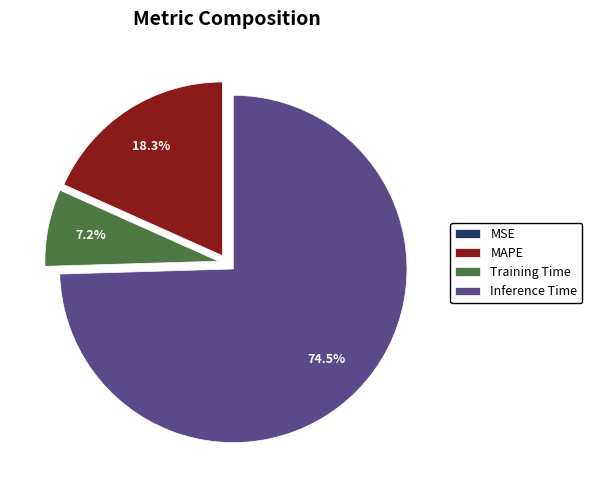

What is the largest slice in the pie chart?

Inference Time